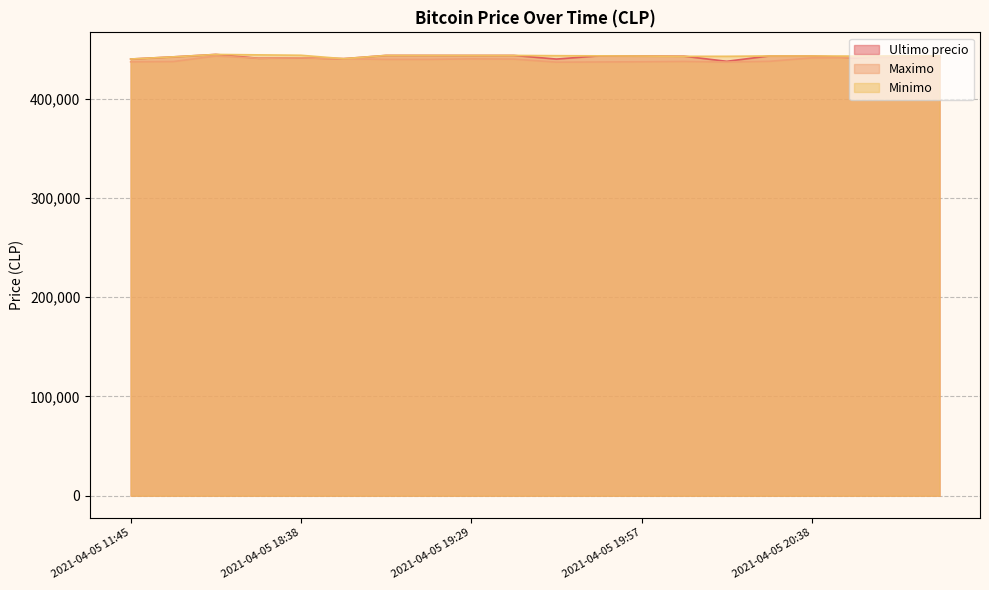

At 2021-04-05 19:51, list the series in order from smallest to largest.

Maximo, Minimo, Ultimo precio